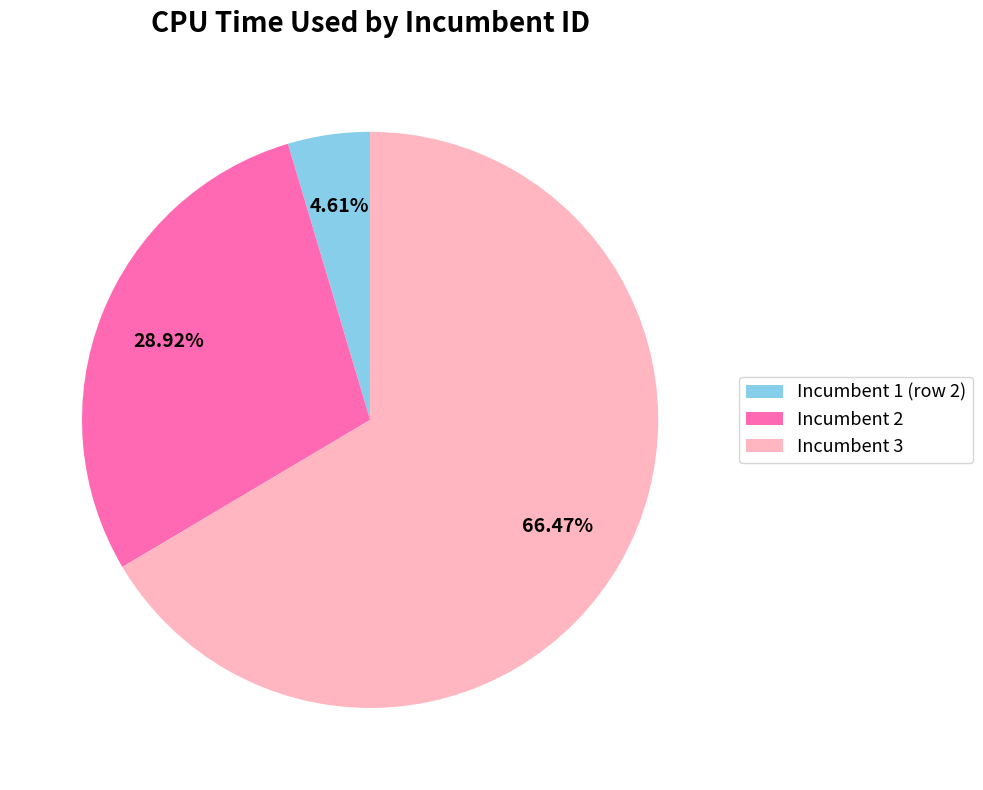

Rank the categories by value from lowest to highest.

Incumbent 1 (row 2), Incumbent 2, Incumbent 3